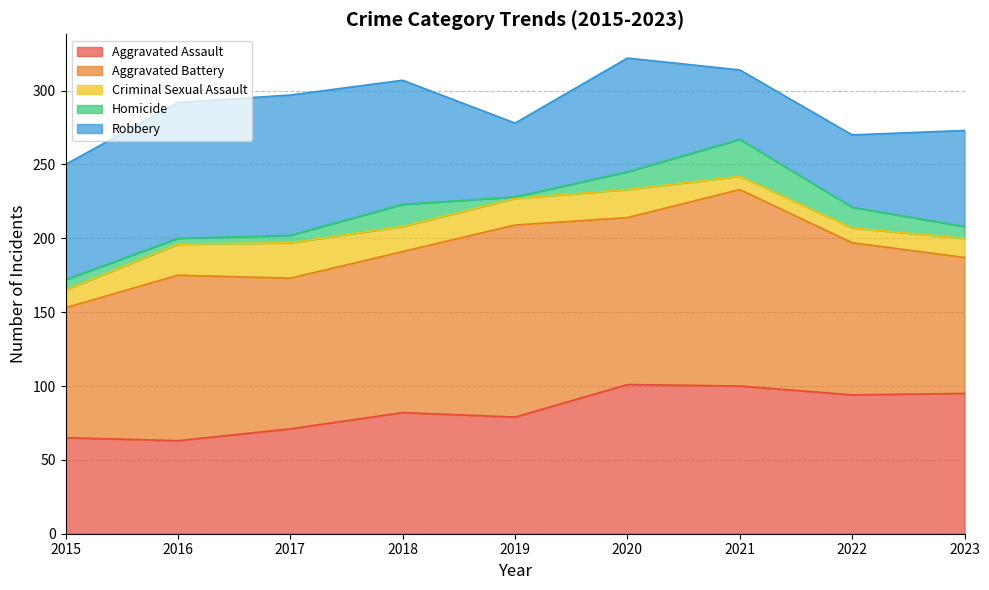

Which series has the widest spread of values?

Robbery